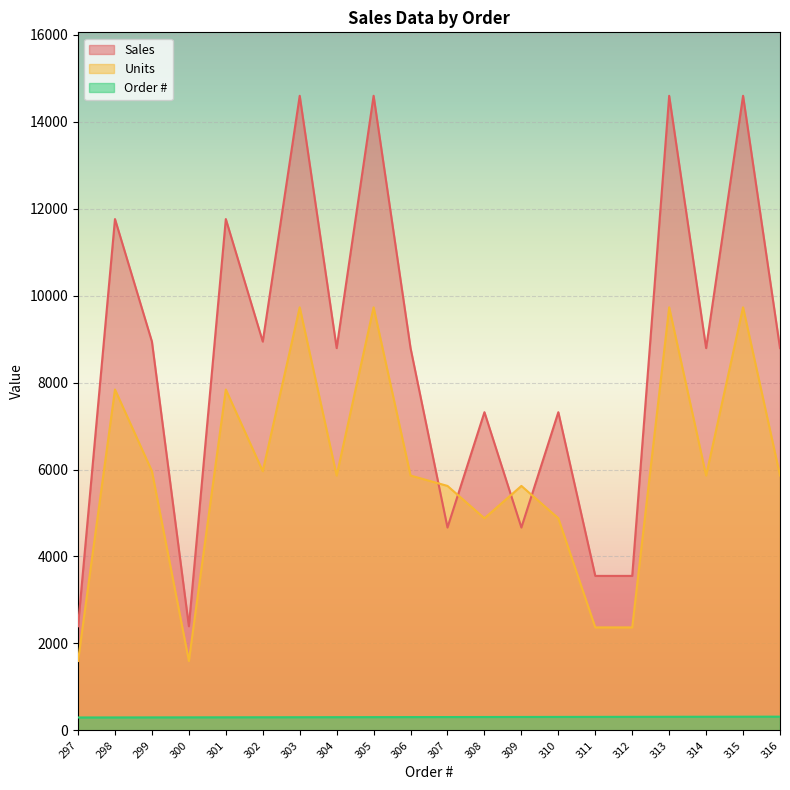

List the series in order of their peak value, lowest first.

Order #, Units, Sales